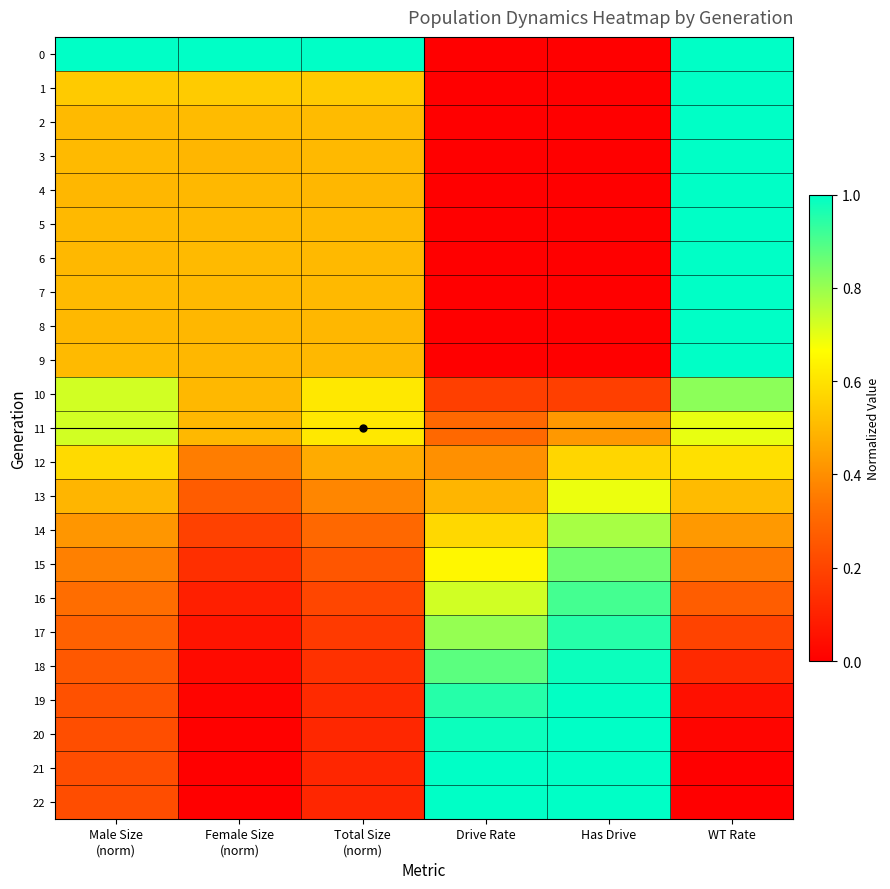

Which has a higher value, Drive Rate or Female Size
(norm)?

Female Size
(norm)